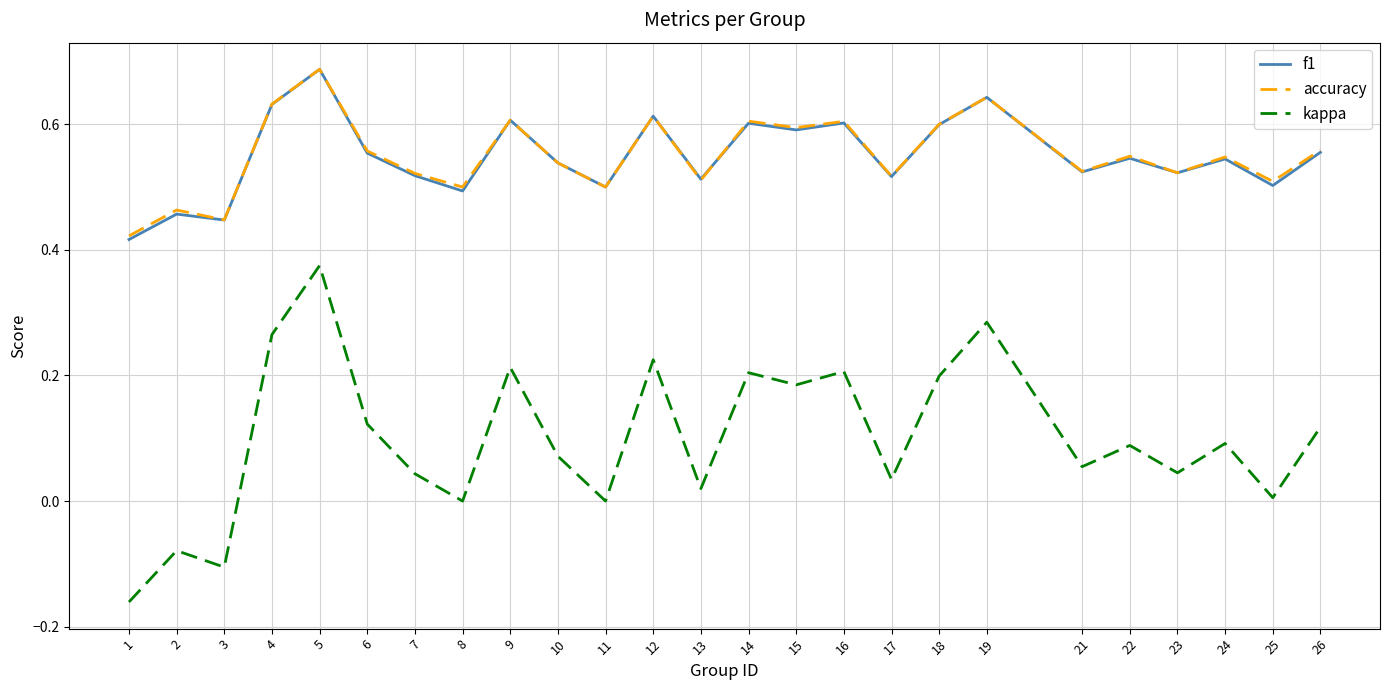

Between 1 and 19, which series saw the biggest shift?

kappa